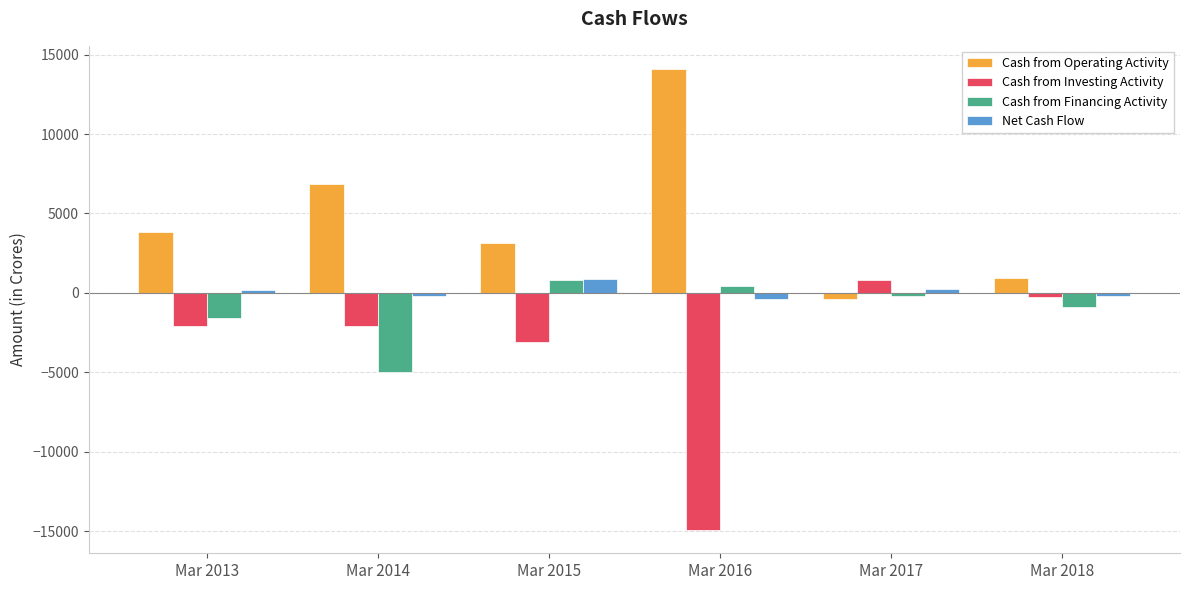

What is the sum of all Cash from Operating Activity values?

28504